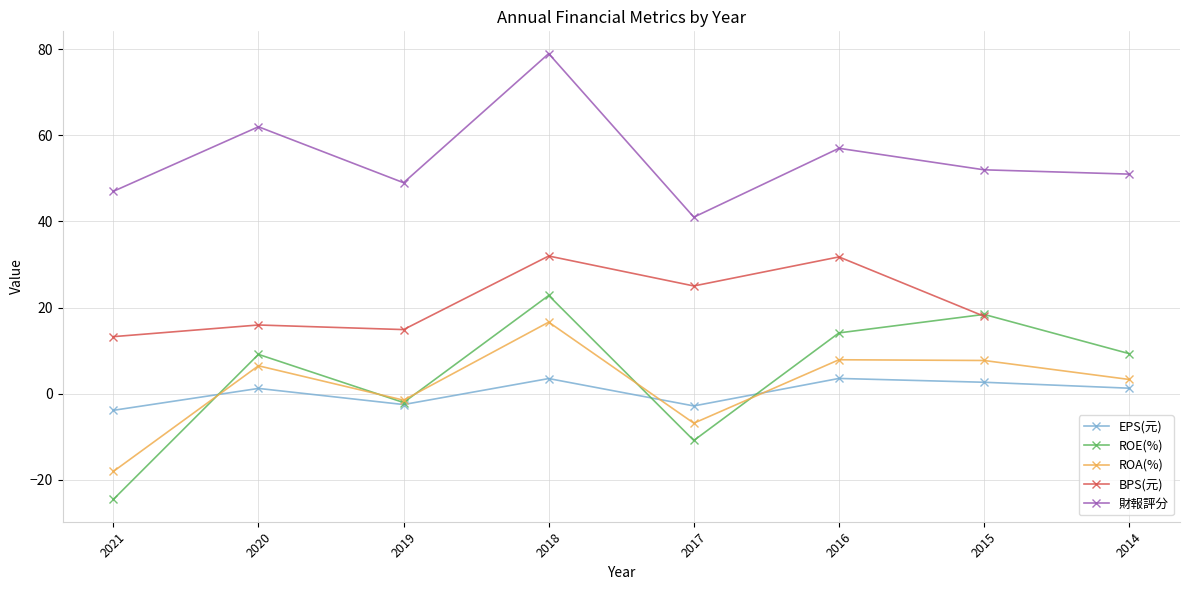

How many data points in ROA(%) are above 6?

4